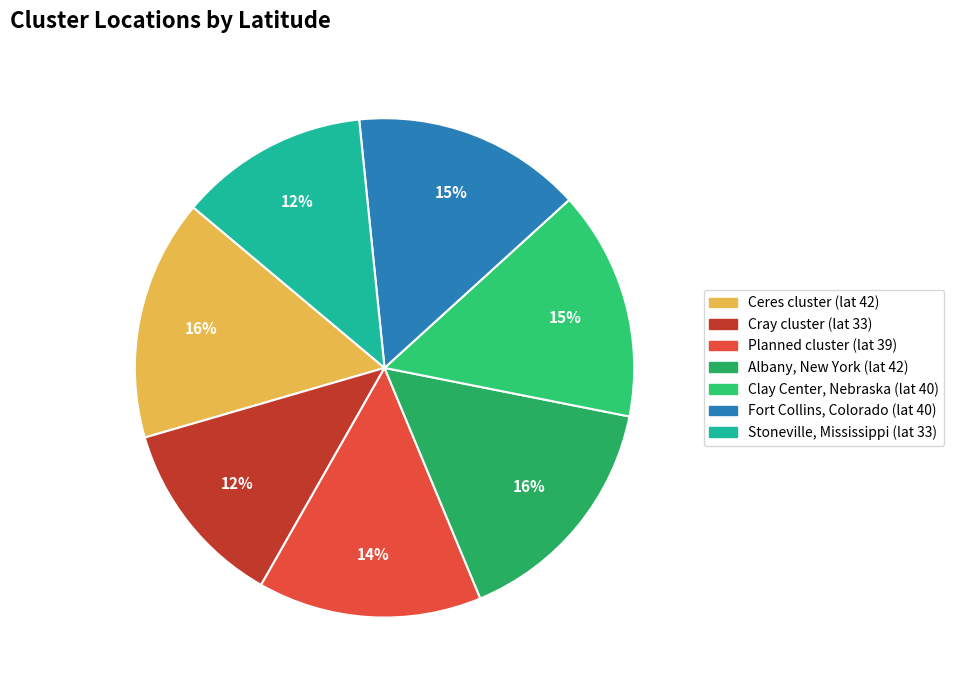

Between Stoneville, Mississippi (lat 33) and Ceres cluster (lat 42), which is larger?

Ceres cluster (lat 42)